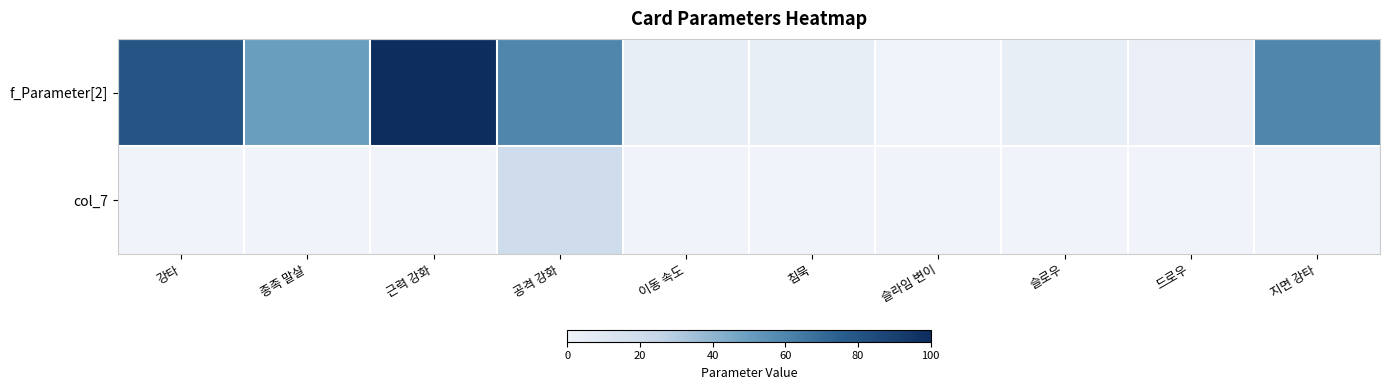

At which category is the sum across all series the highest?

근력 강화